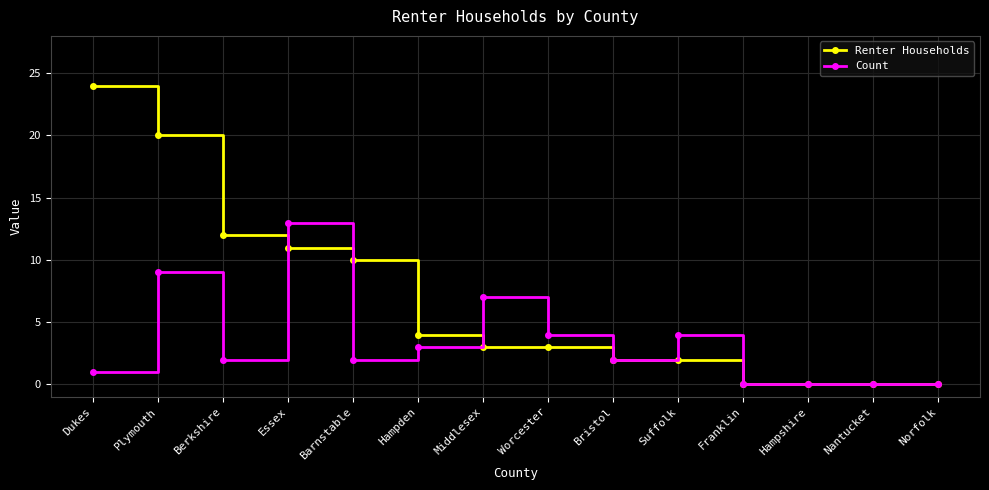

What is the difference between the Renter Households values at Essex and Hampden?

7